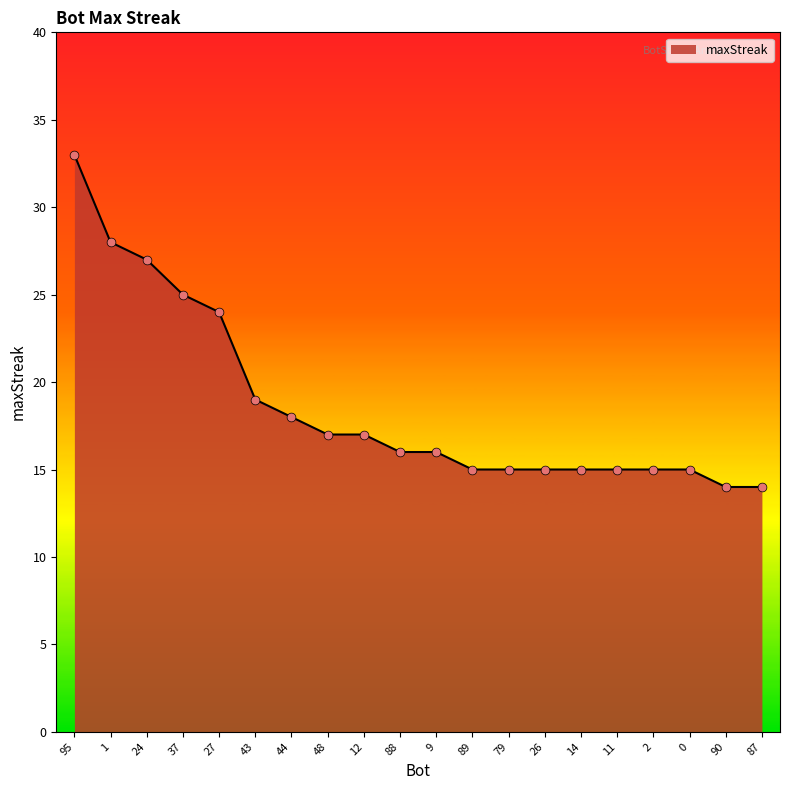

Between 26 and 88, which is larger?

88